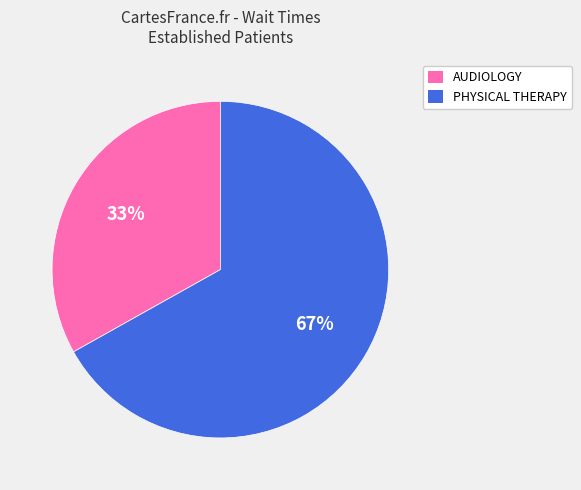

Which category has the biggest portion of the pie?

PHYSICAL THERAPY